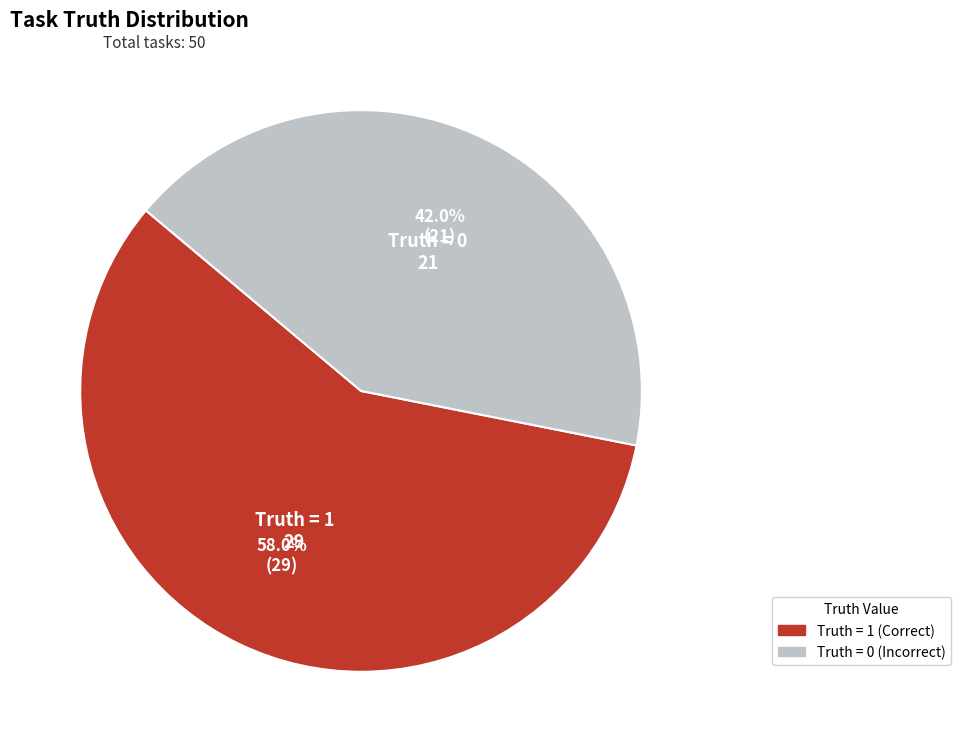

The Truth = 0 slice represents 51% of the pie. True or false?

False